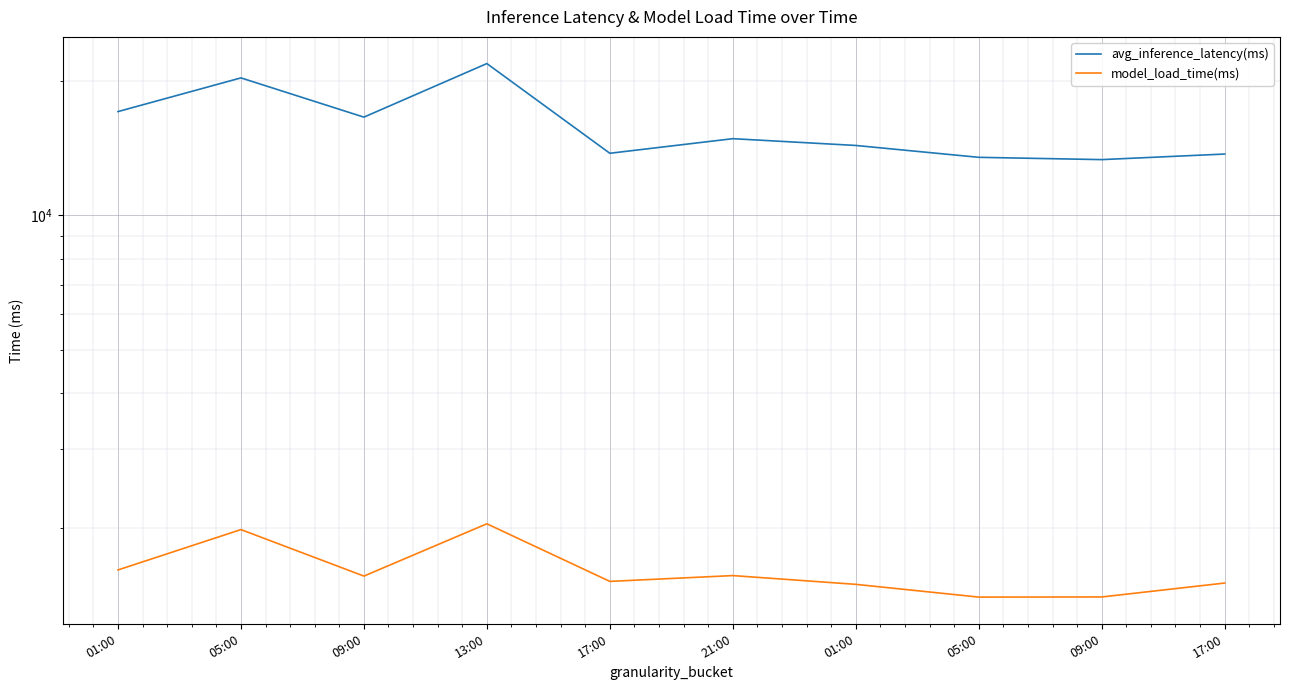

True or false: avg_inference_latency(ms) has more than 0 interior local peaks.

True